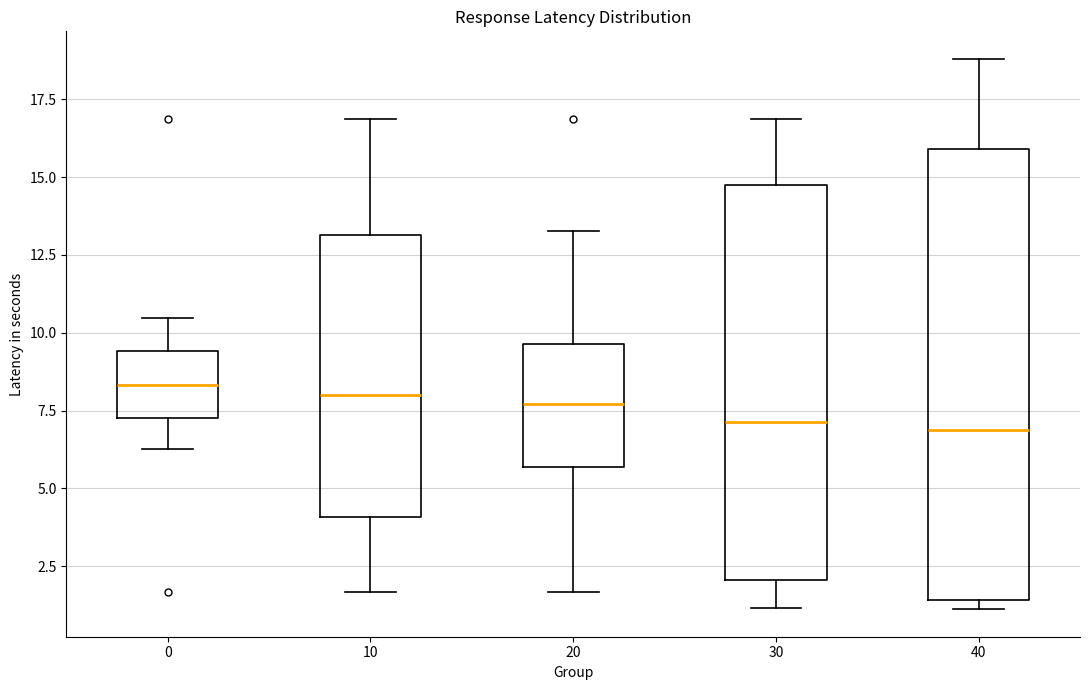

Comparing the boxes themselves (not the whiskers), which one is the tallest?

40